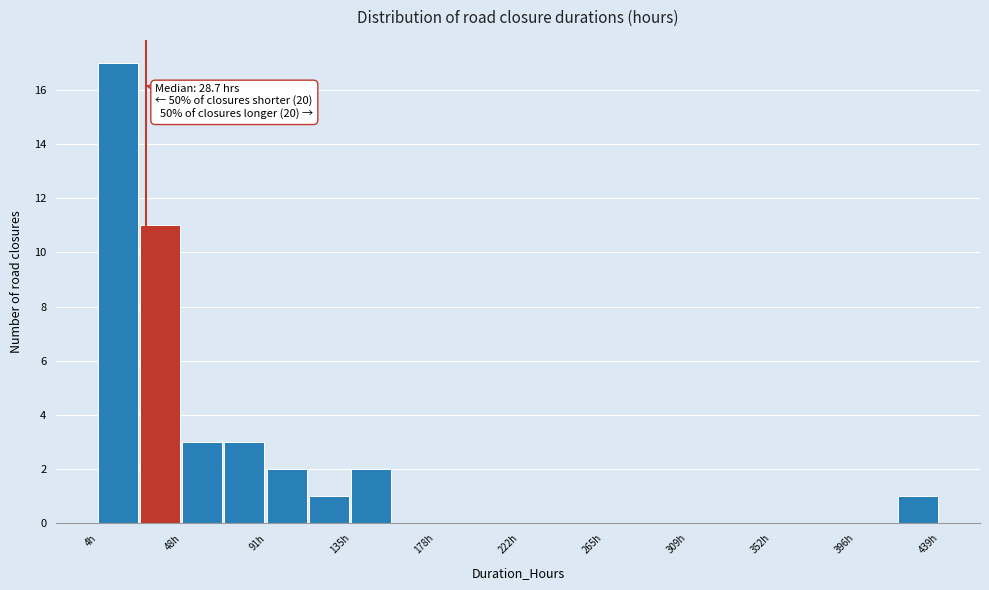

Which range on the x-axis has the tallest bar?

5 to 25